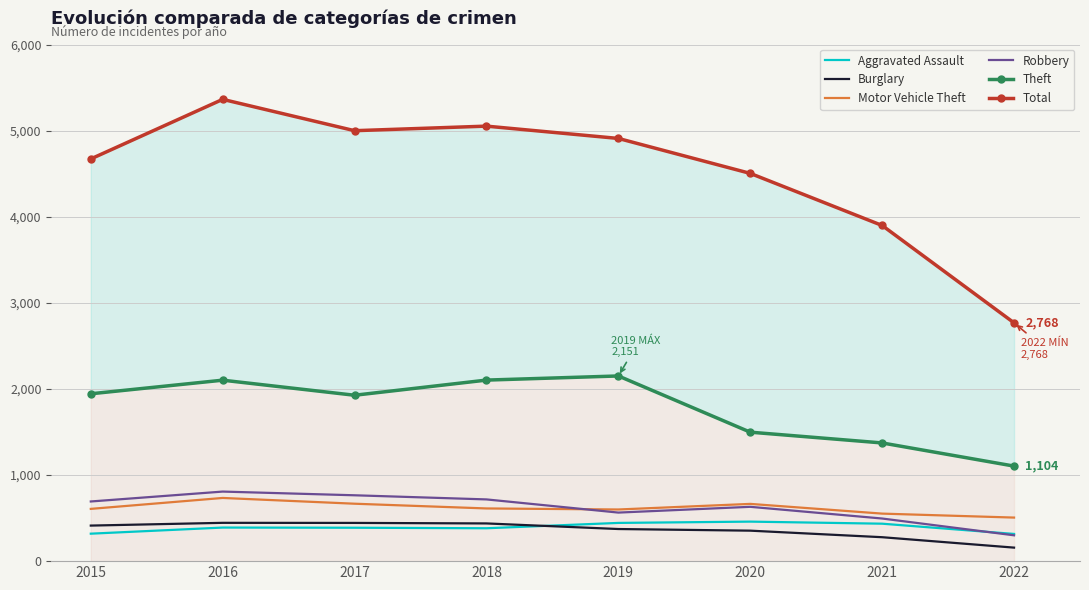

How many series are shown in this chart?

6